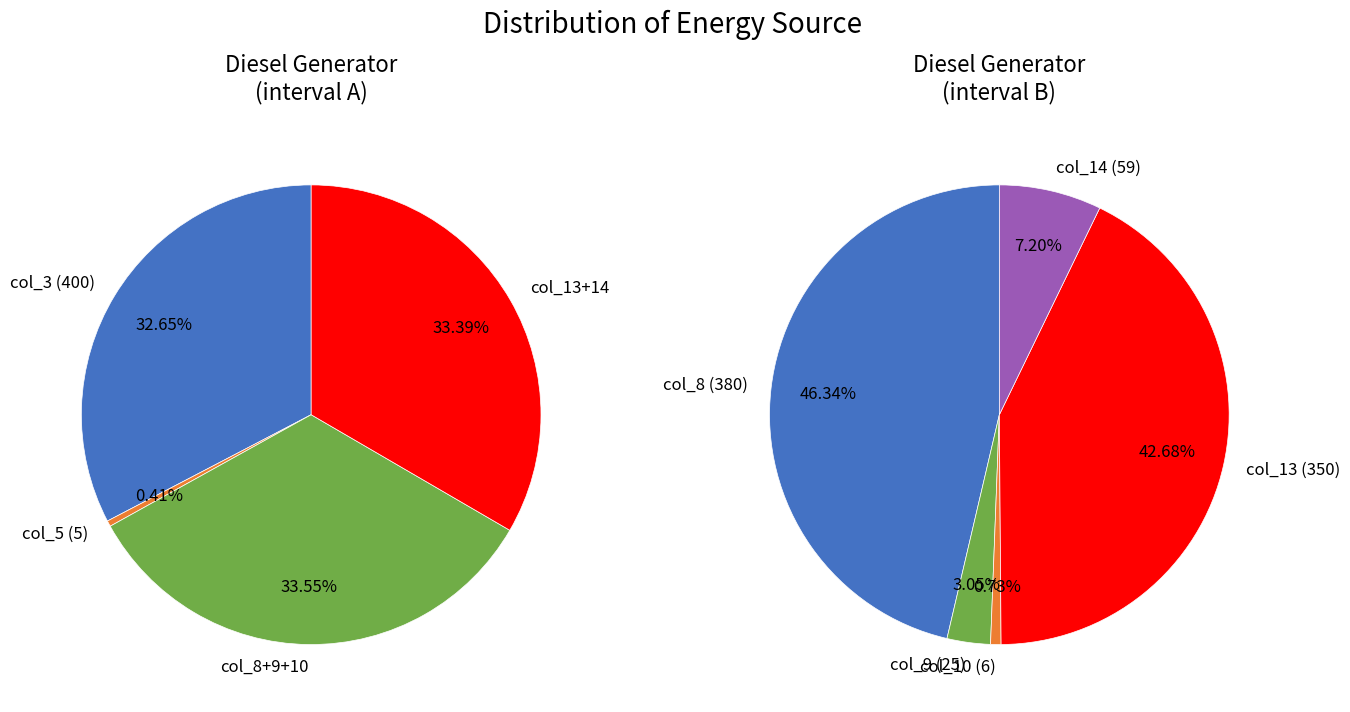

Does Owned Batteries represent more than half of the total?

No